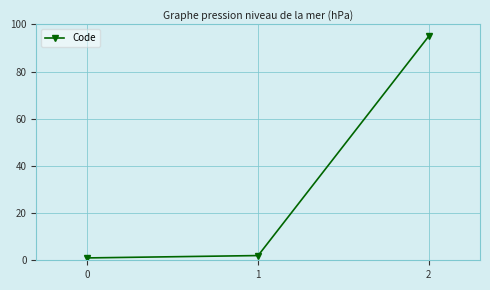

True or false: the data shows 2 at 1.

True